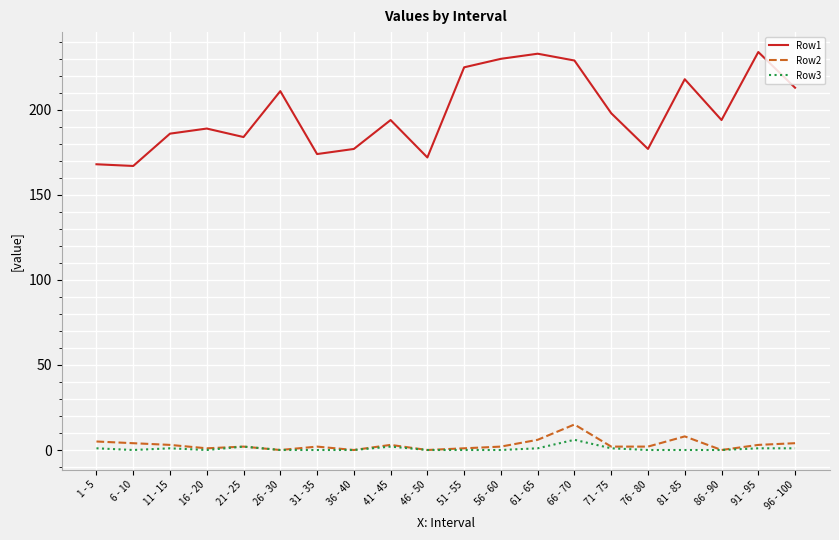

What is the total value across all series at 81 - 85?

226